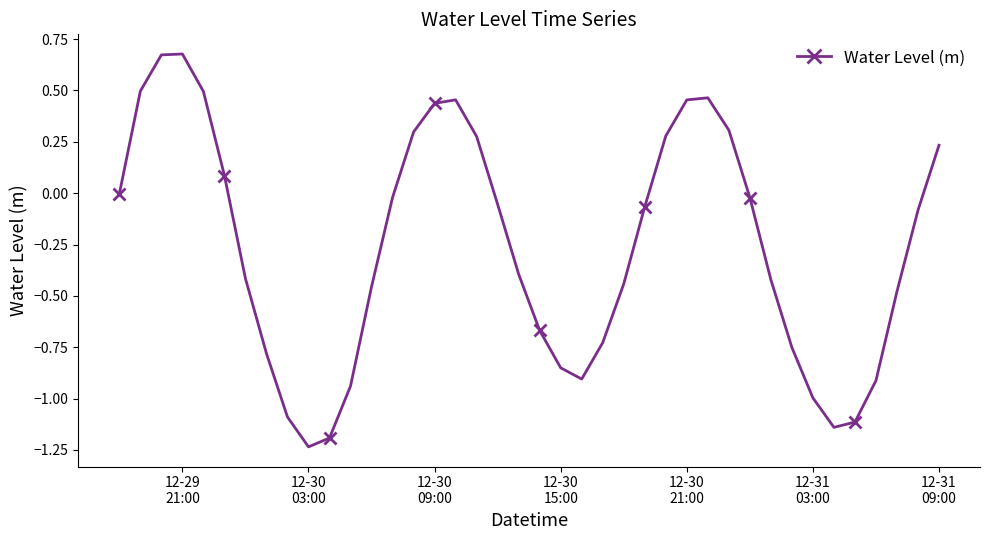

How many interior local valleys (lower than both neighbors) does the data have?

3